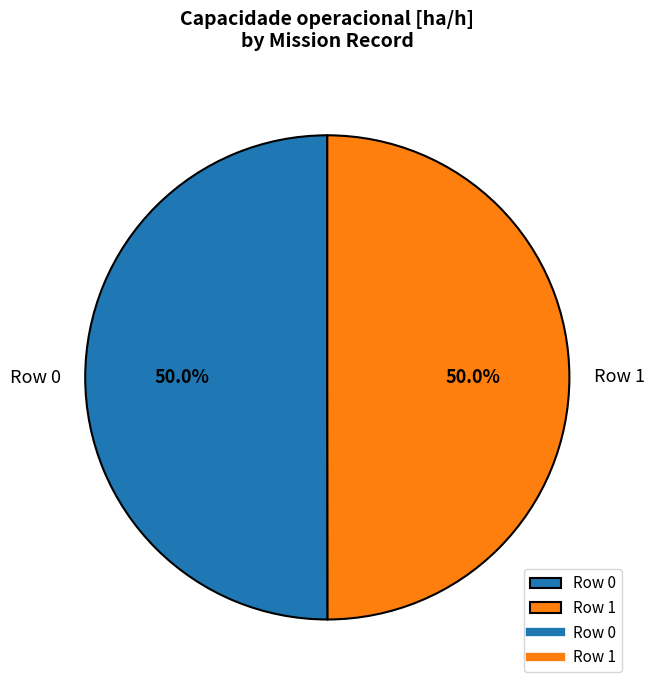

How many segments does this pie chart have?

2